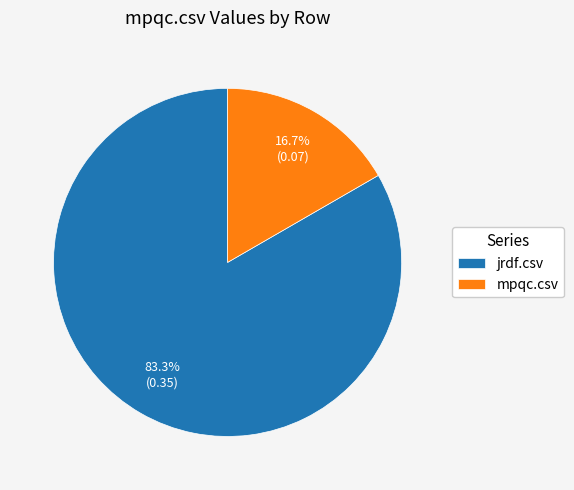

The jrdf.csv slice represents 73% of the pie. True or false?

False